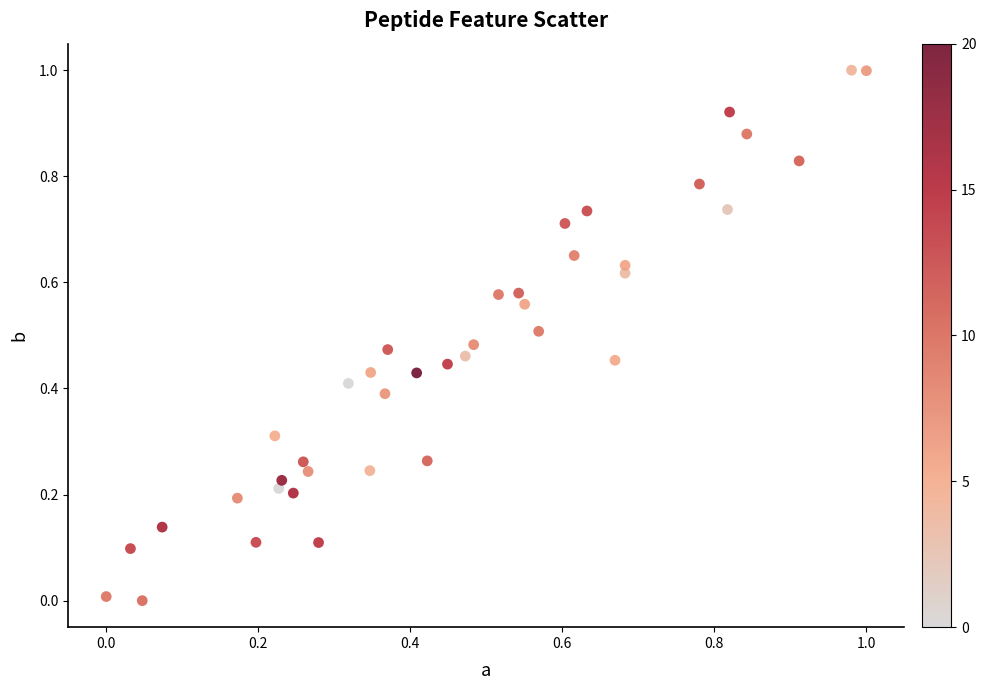

What is the range of X values (max minus min)?

1.0